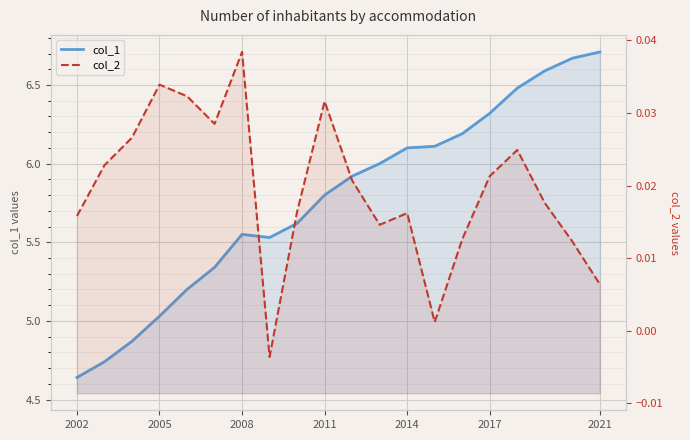

How many values in the col_1 series exceed 5?

17